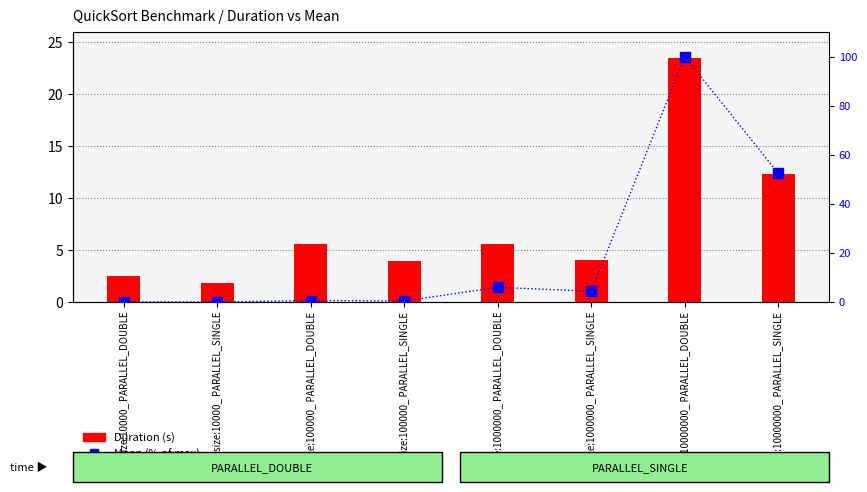

The Mean (% of max) series shows 0.6 at size:100000_ PARALLEL_DOUBLE. True or false?

True